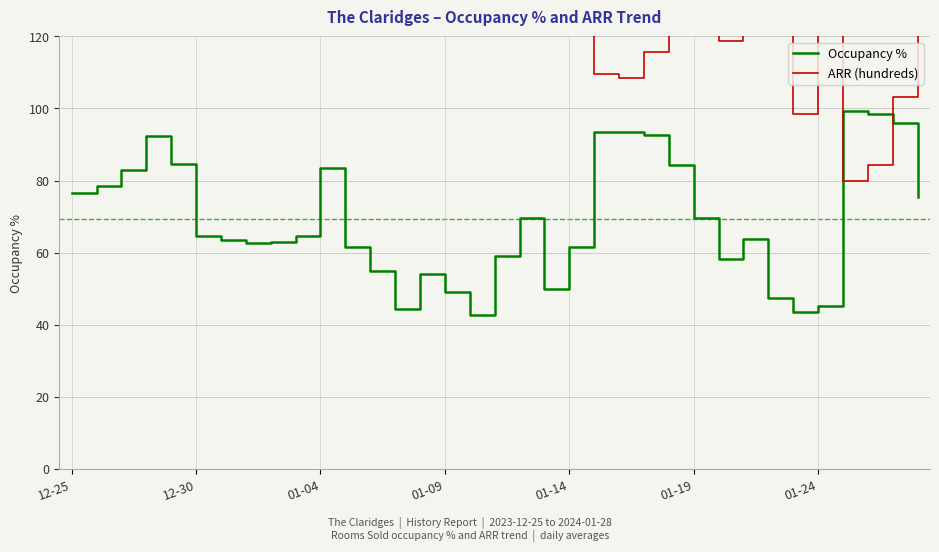

Is it true that Occupancy % equals 49.2 at 01-09?

True